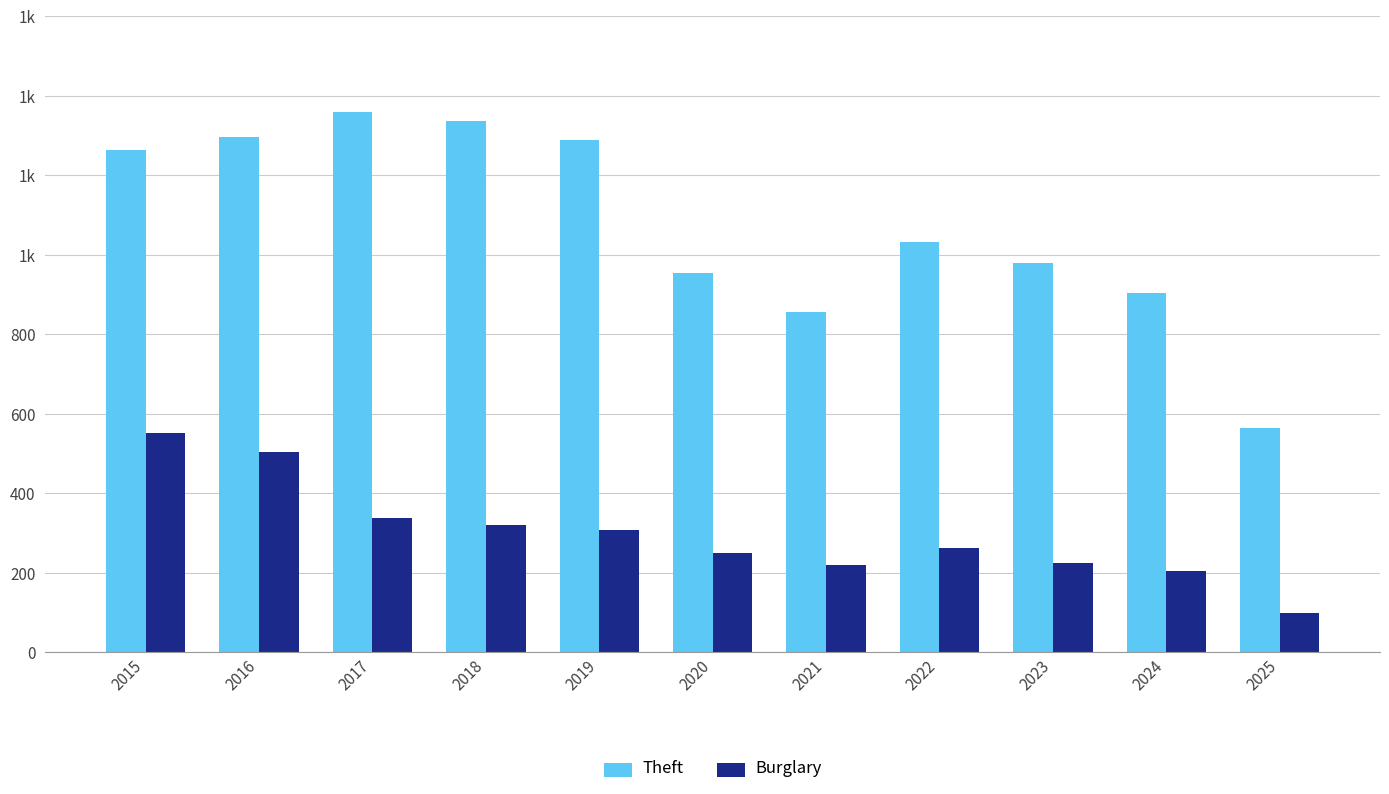

What are all the series names shown in the legend?

Theft, Burglary